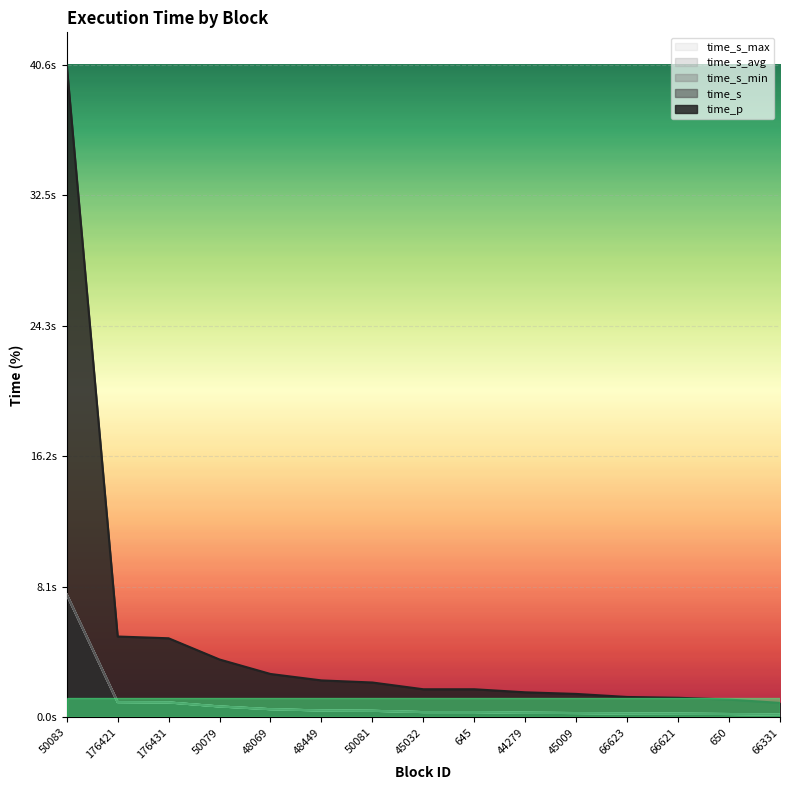

List the labels in order of time_s_avg value, largest first.

50083, 176421, 176431, 50079, 48069, 48449, 50081, 45032, 645, 44279, 45009, 66623, 66621, 650, 66331